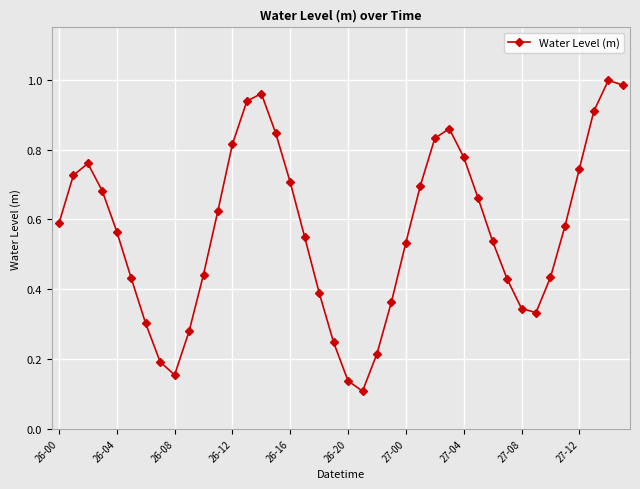

True or false: the data has more than 1 interior local peaks.

True